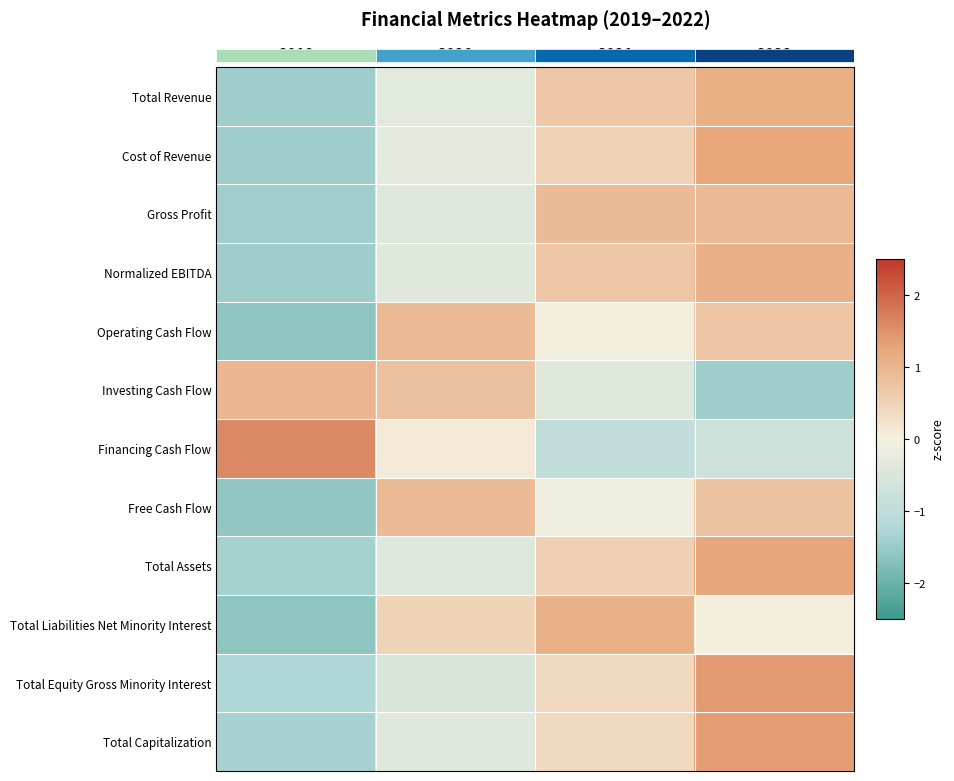

How many categories are shown in the chart?

4